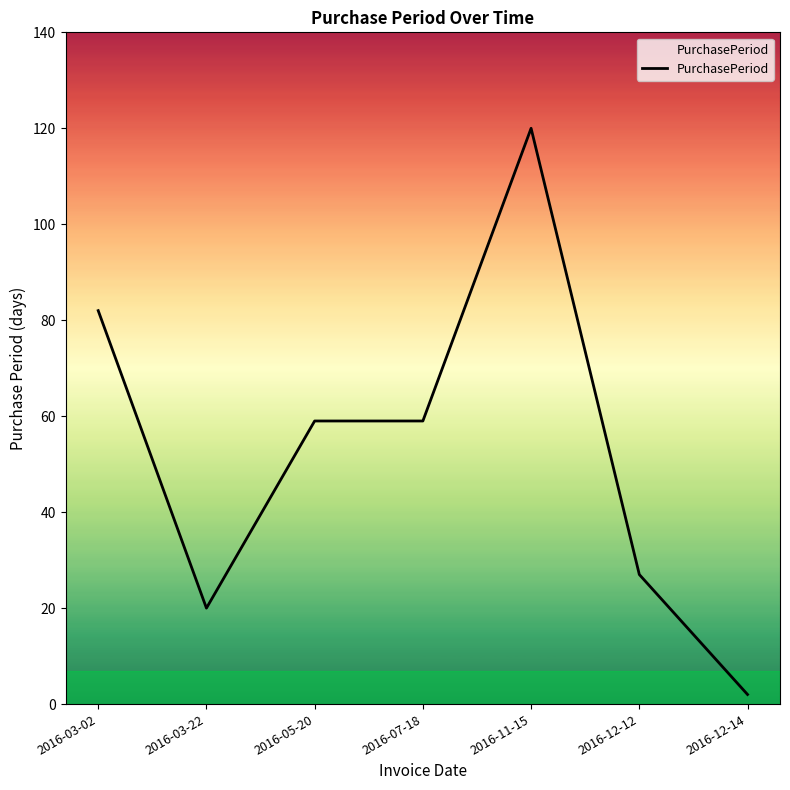

Reading left to right, what are all the values shown in this chart?

82	20	59	59	120	27	2